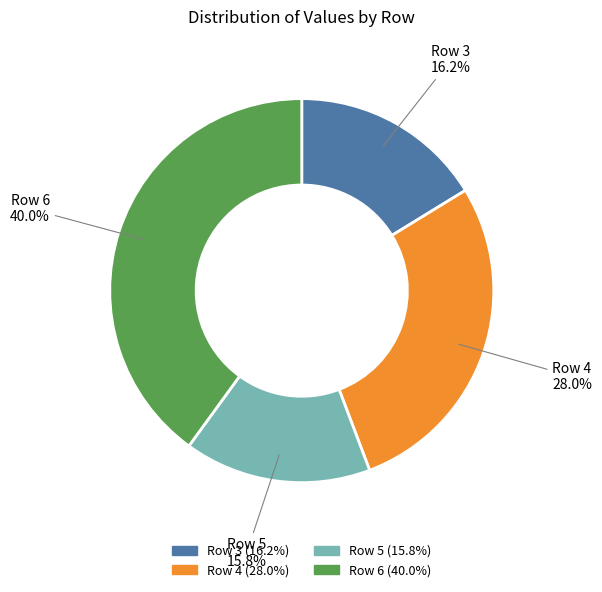

How many slices are in this pie chart?

4